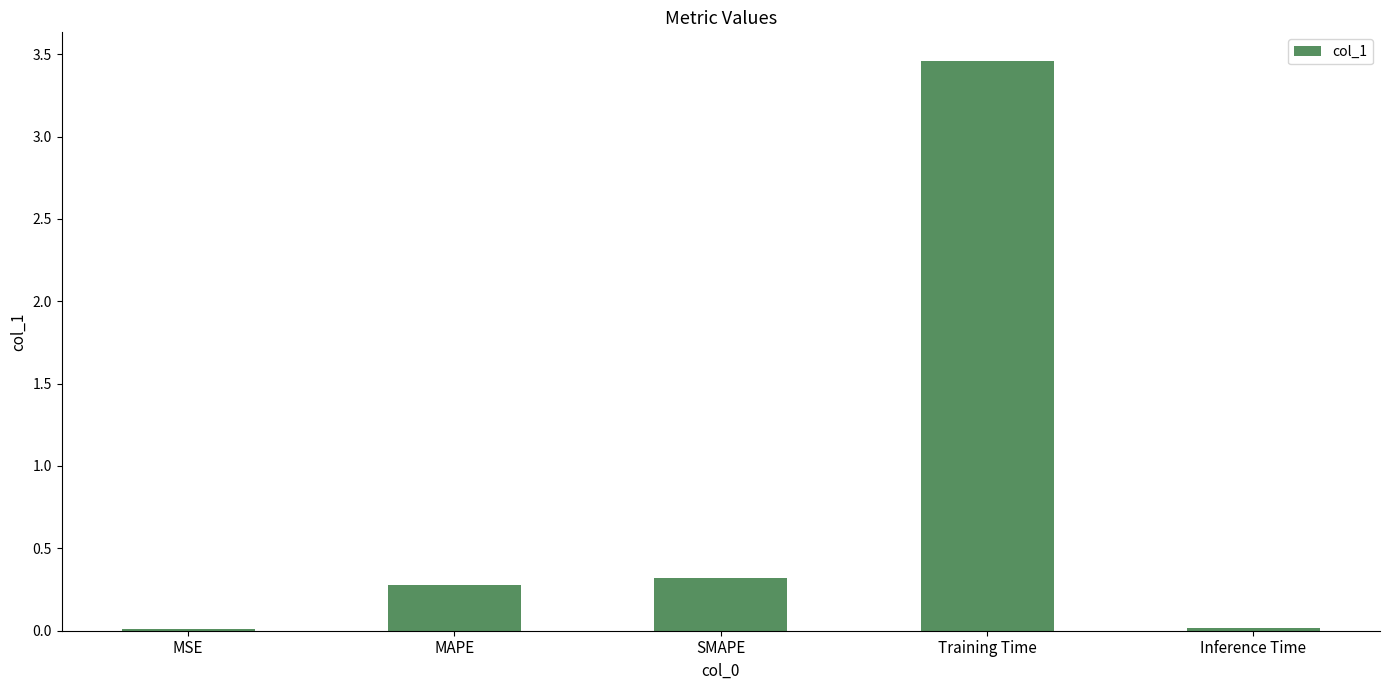

How many series are shown in this chart?

1